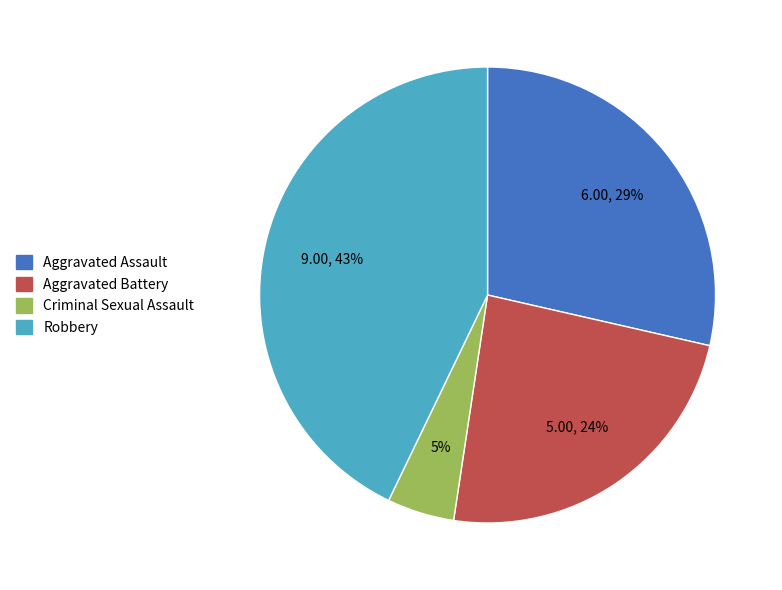

Which slice is the largest?

Robbery